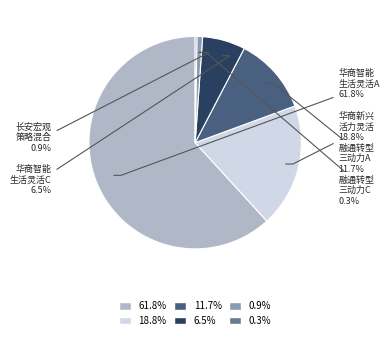

Does any single category account for the majority?

Yes